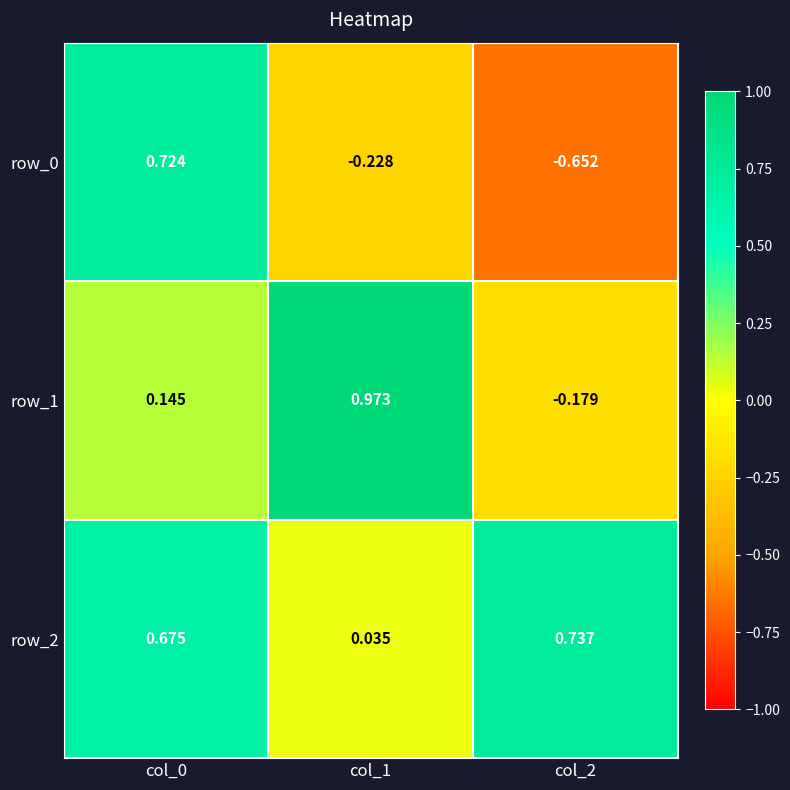

Which series changed the most between col_1 and col_2?

row_1